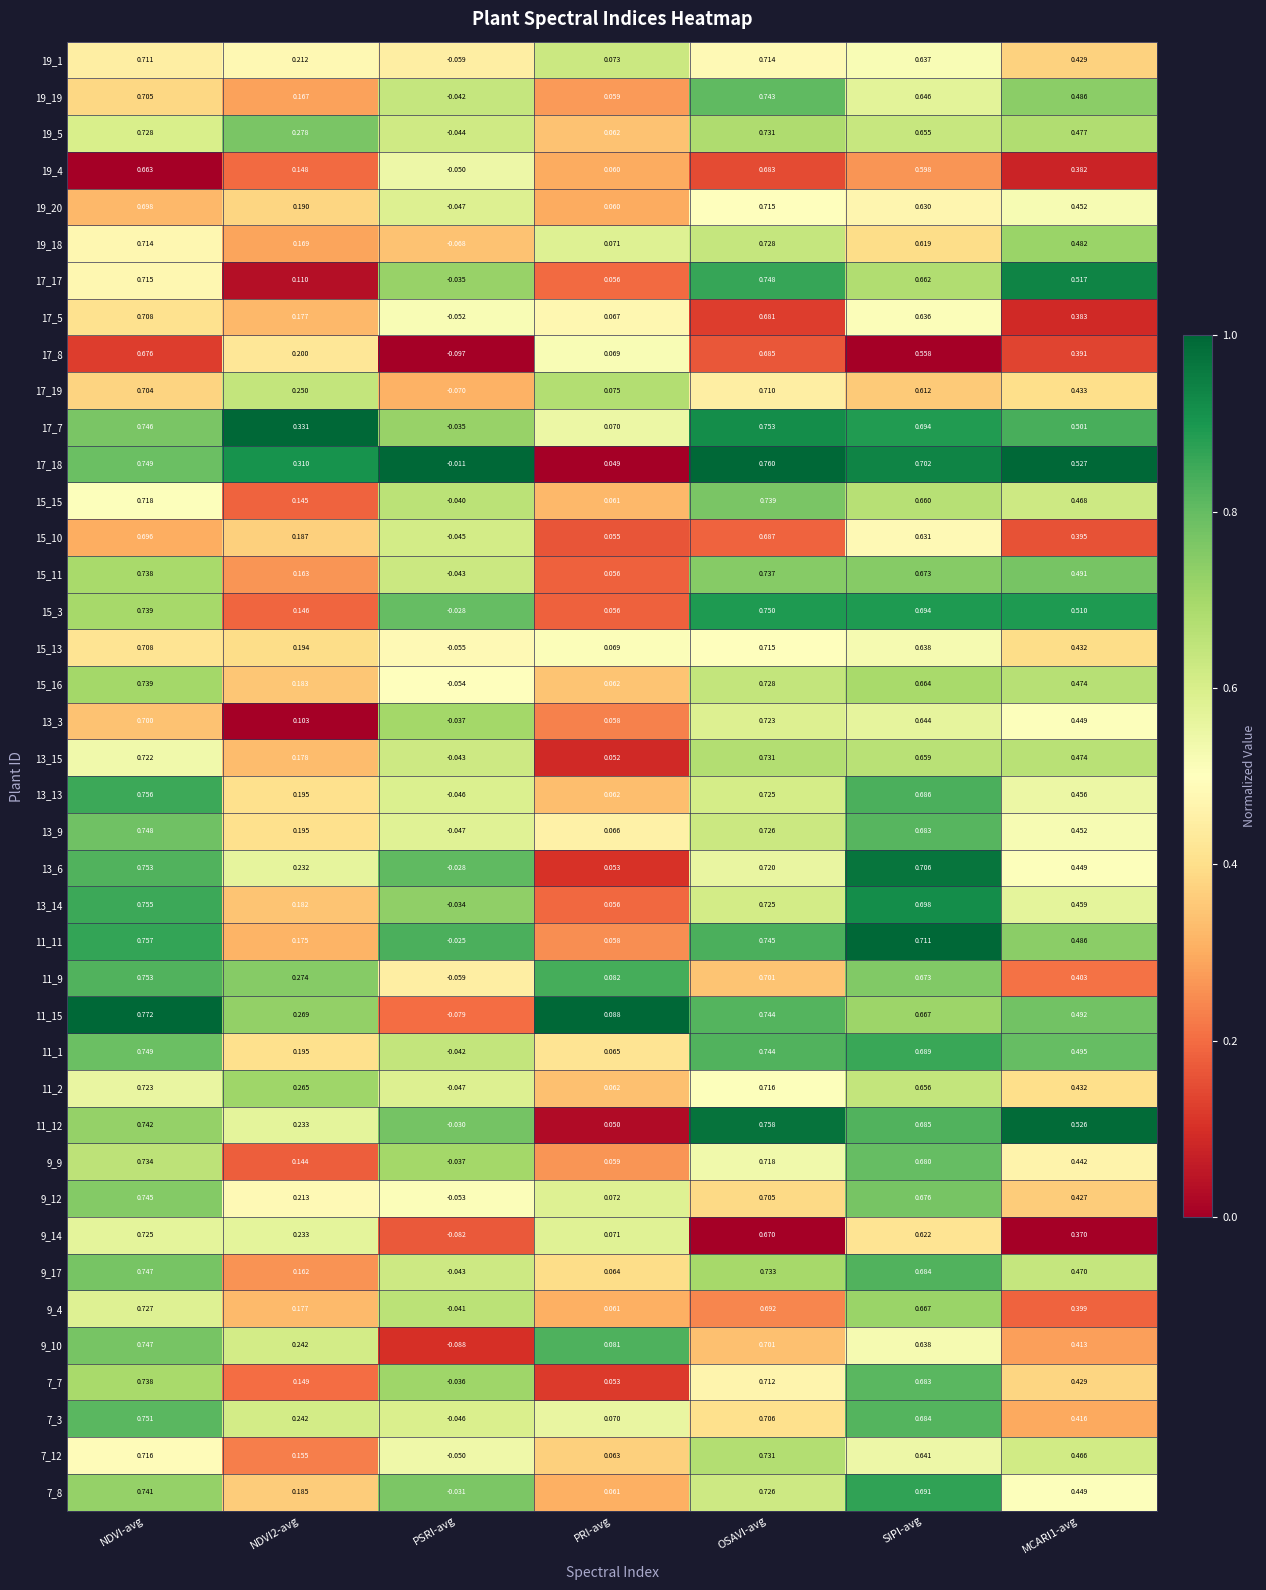

At which category is the sum across all series the highest?

NDVI-avg